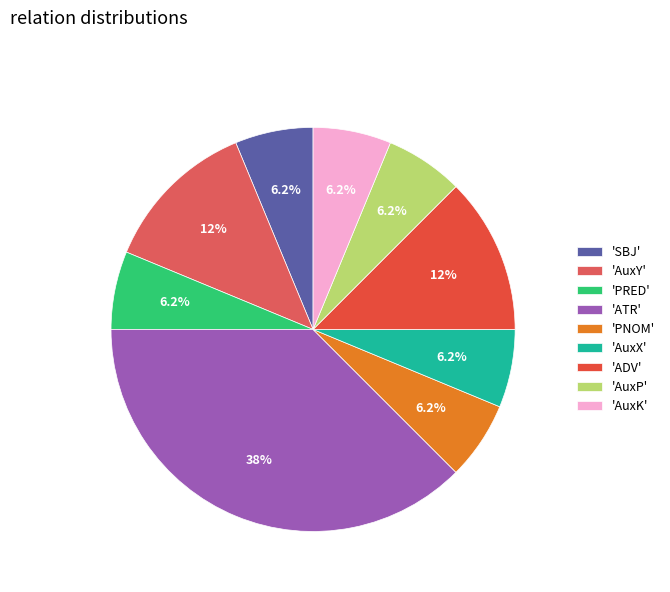

How many segments does this pie chart have?

9